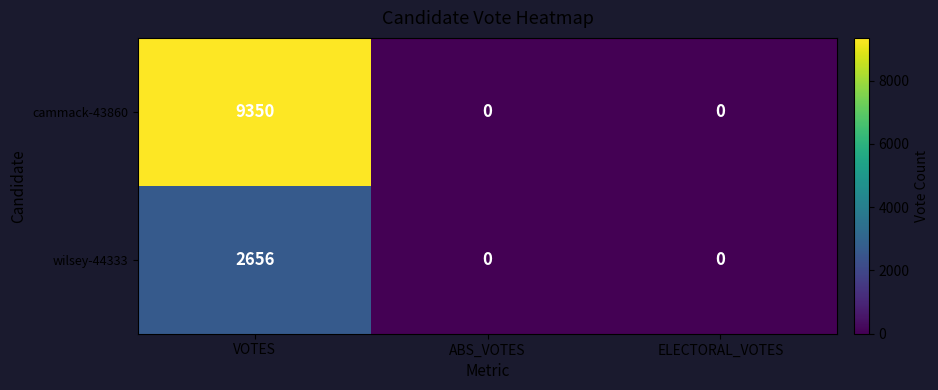

Between VOTES and ABS_VOTES, which series saw the biggest shift?

cammack-43860